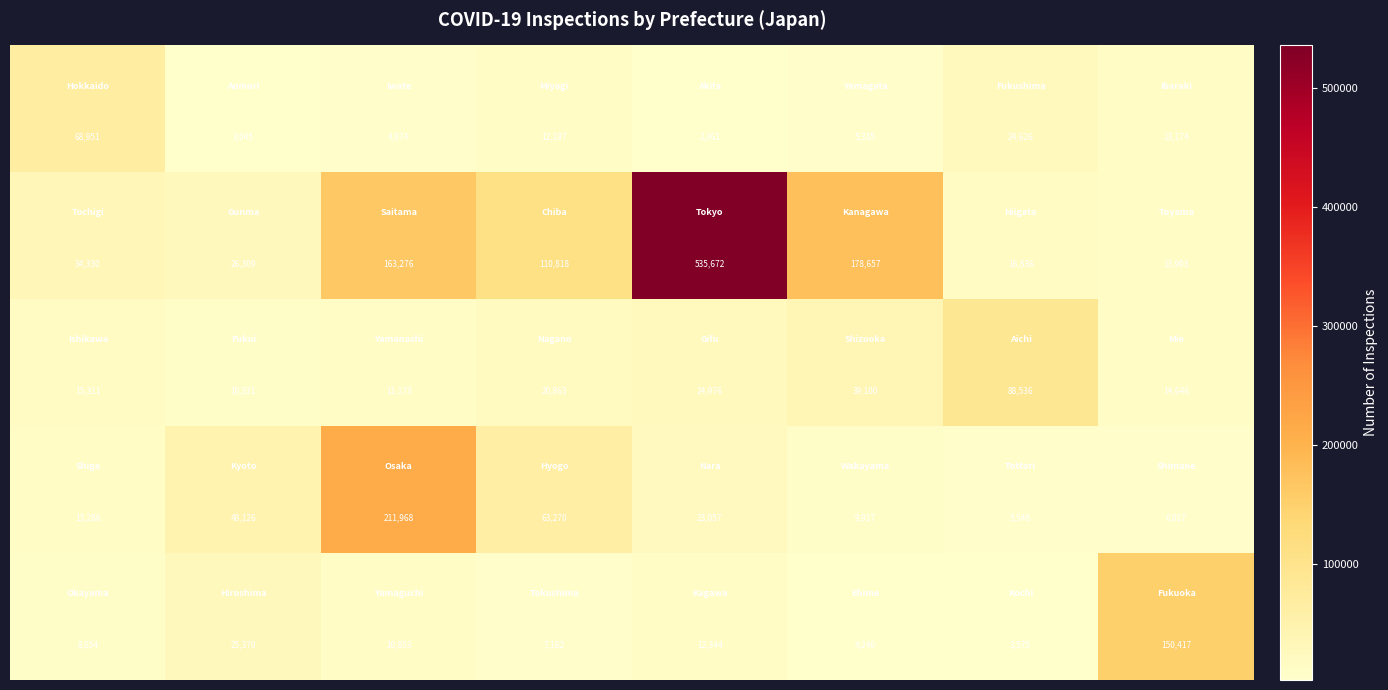

What is the smallest value displayed?

2361